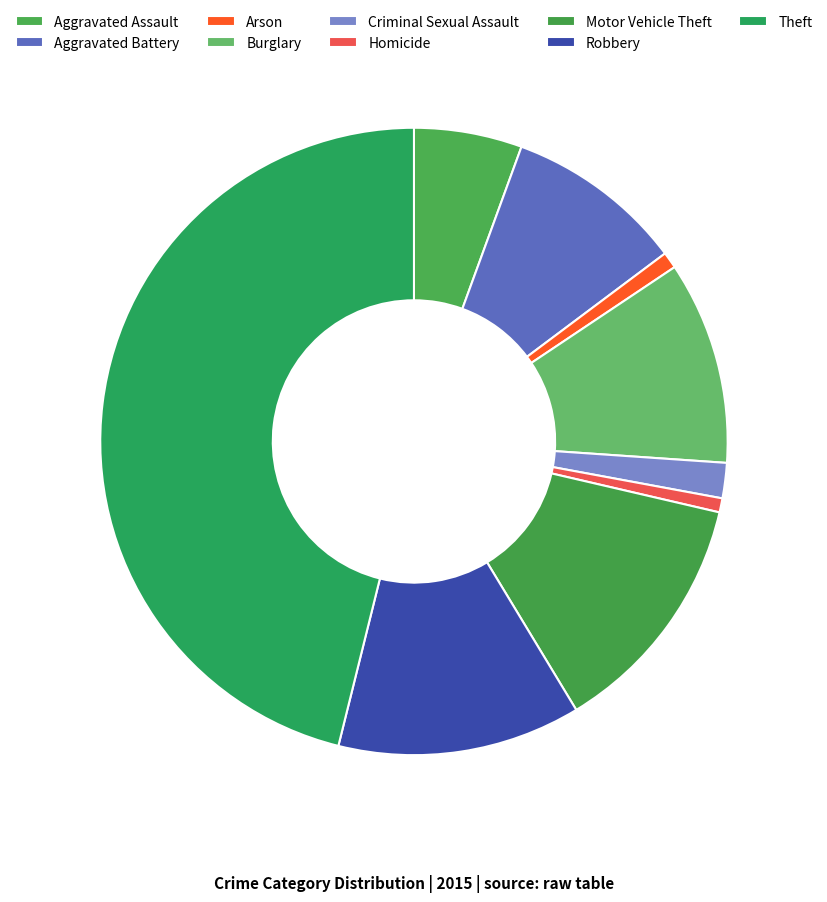

Rank the categories by value from lowest to highest.

Homicide, Arson, Criminal Sexual Assault, Aggravated Assault, Aggravated Battery, Burglary, Robbery, Motor Vehicle Theft, Theft